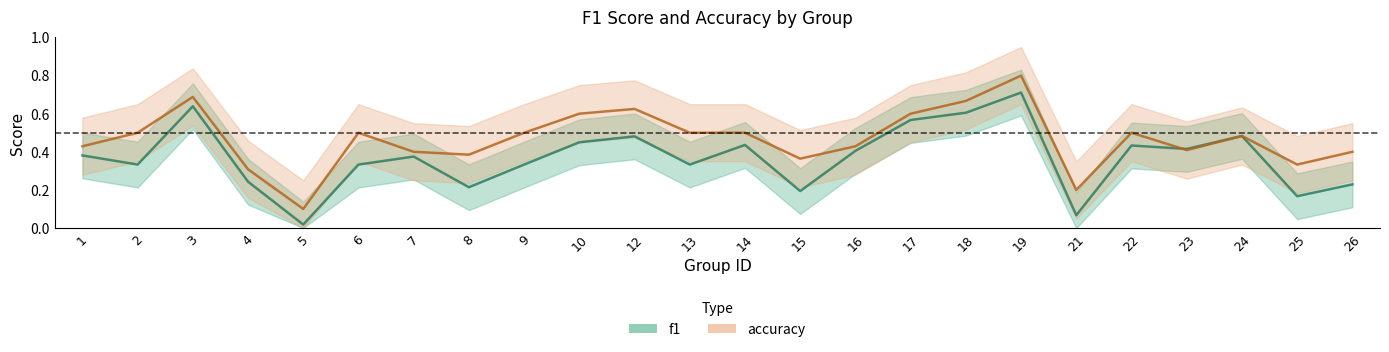

Where do accuracy and f1 first cross each other?

22 and 23